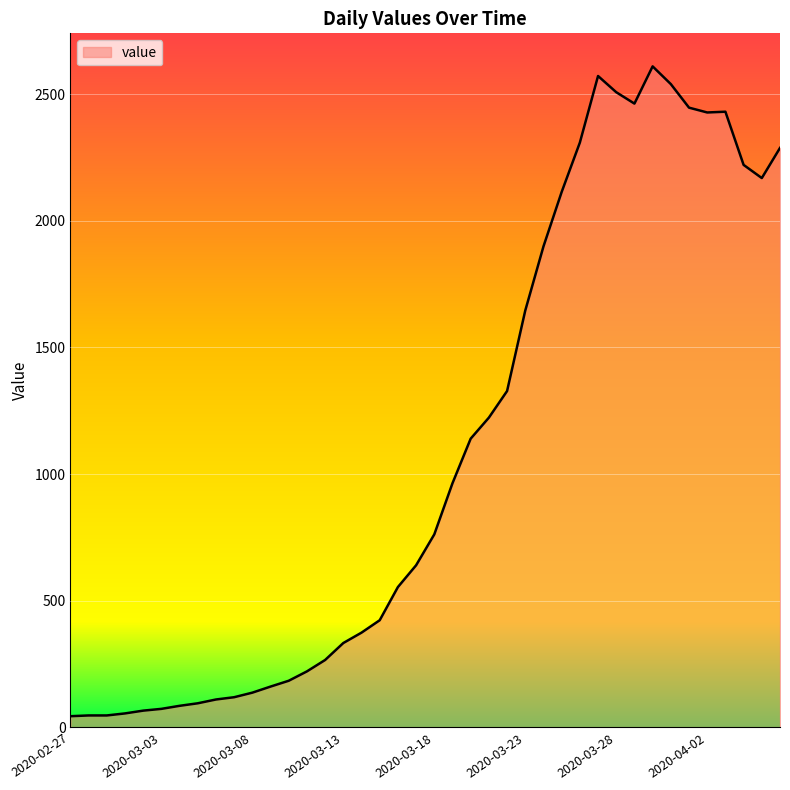

What is the greatest value displayed?

2610